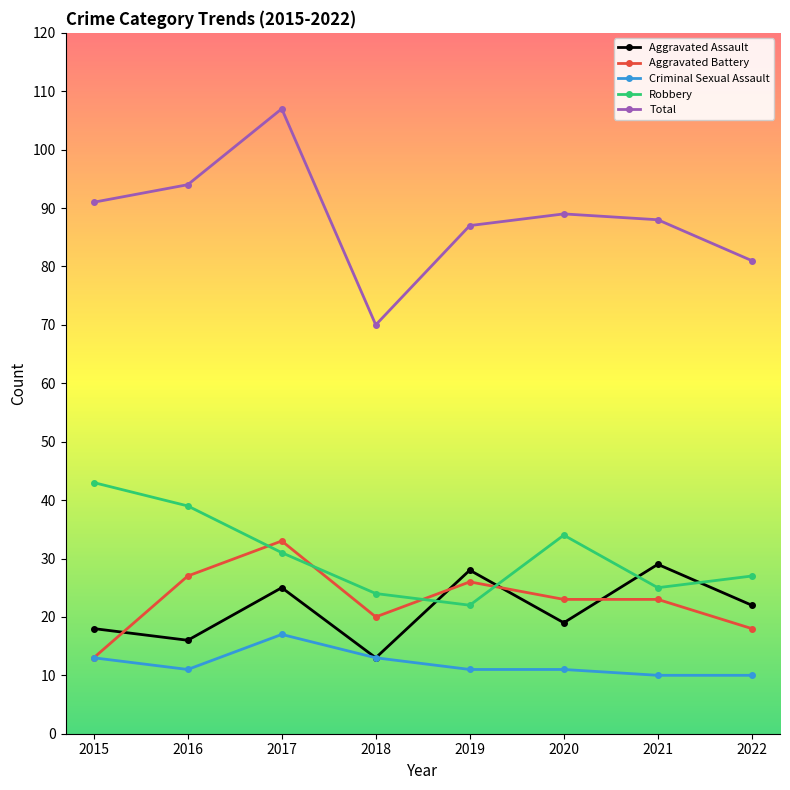

What is the difference between the Total values at 2021 and 2018?

18